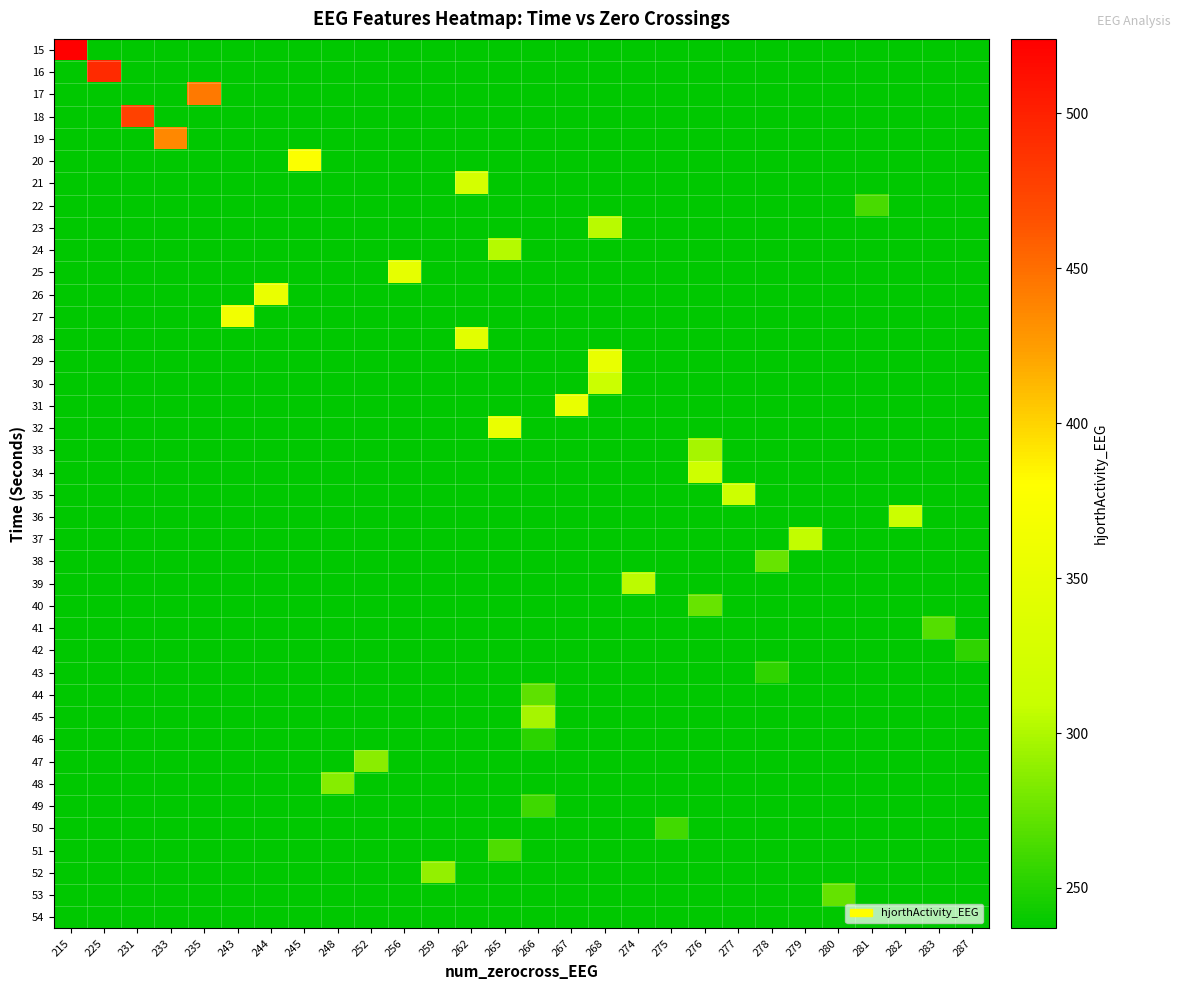

What is the total value across all series at 283?

9508.1